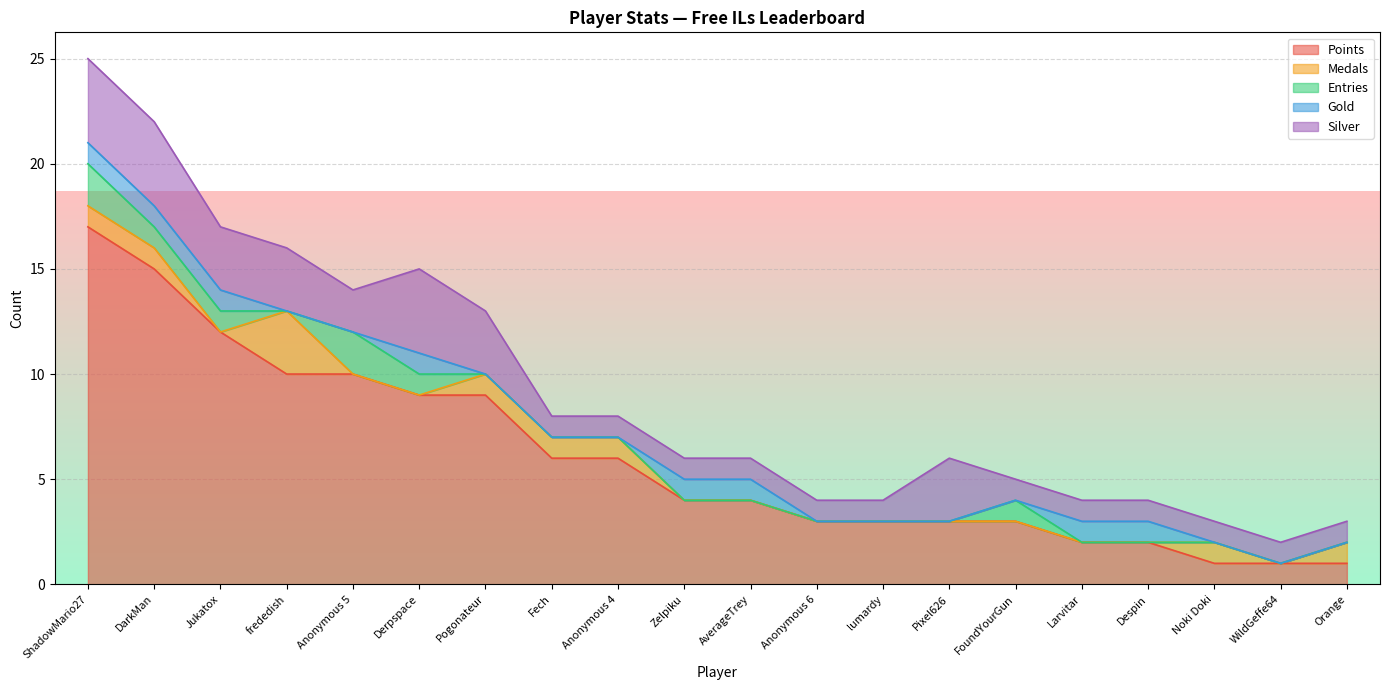

What is the spread (max minus min) of values at Pixel626?

3